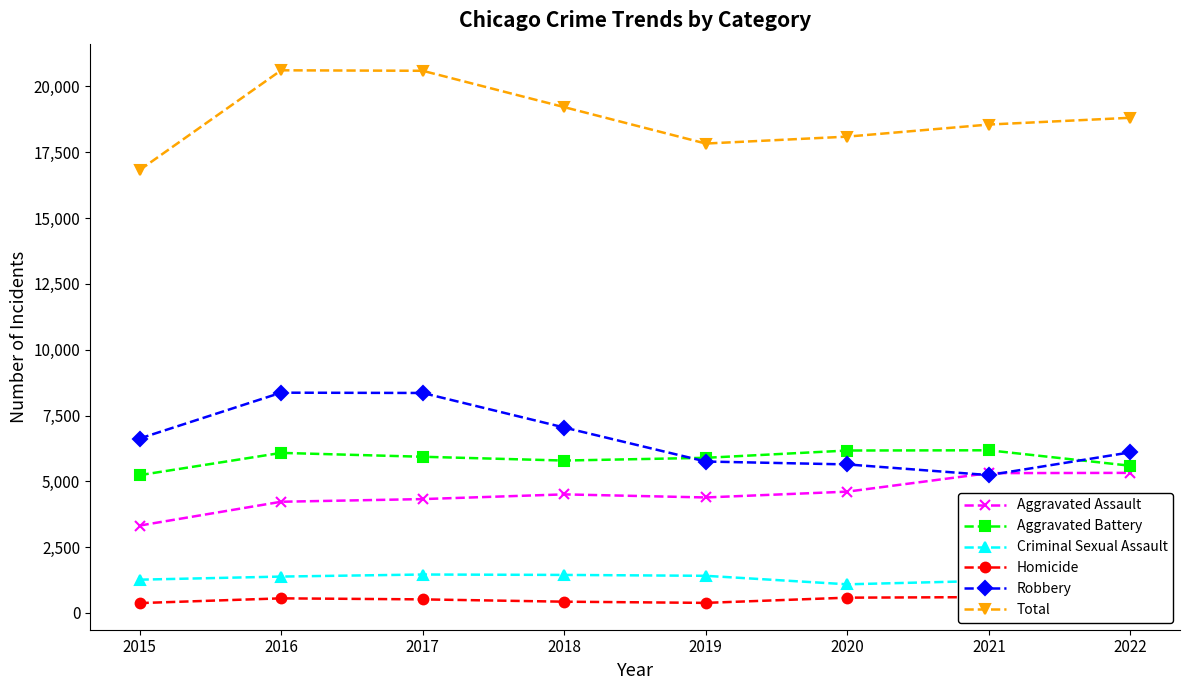

Count the number of categories in the chart.

8